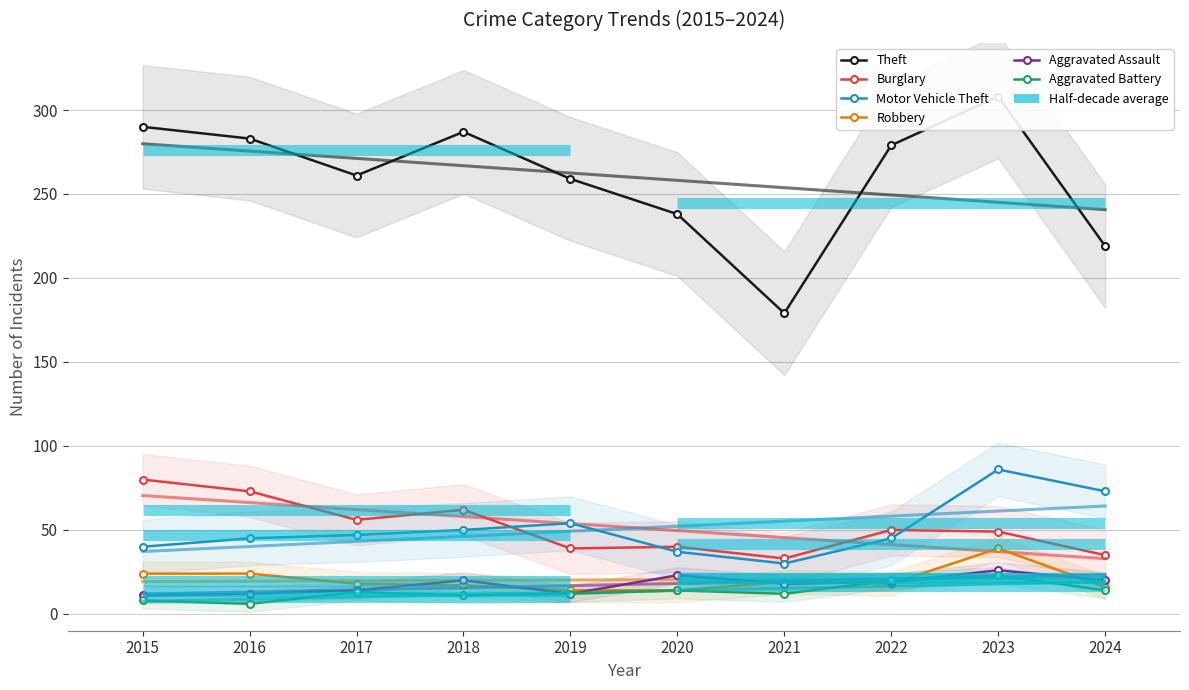

At which category does Burglary reach its first local peak?

2018